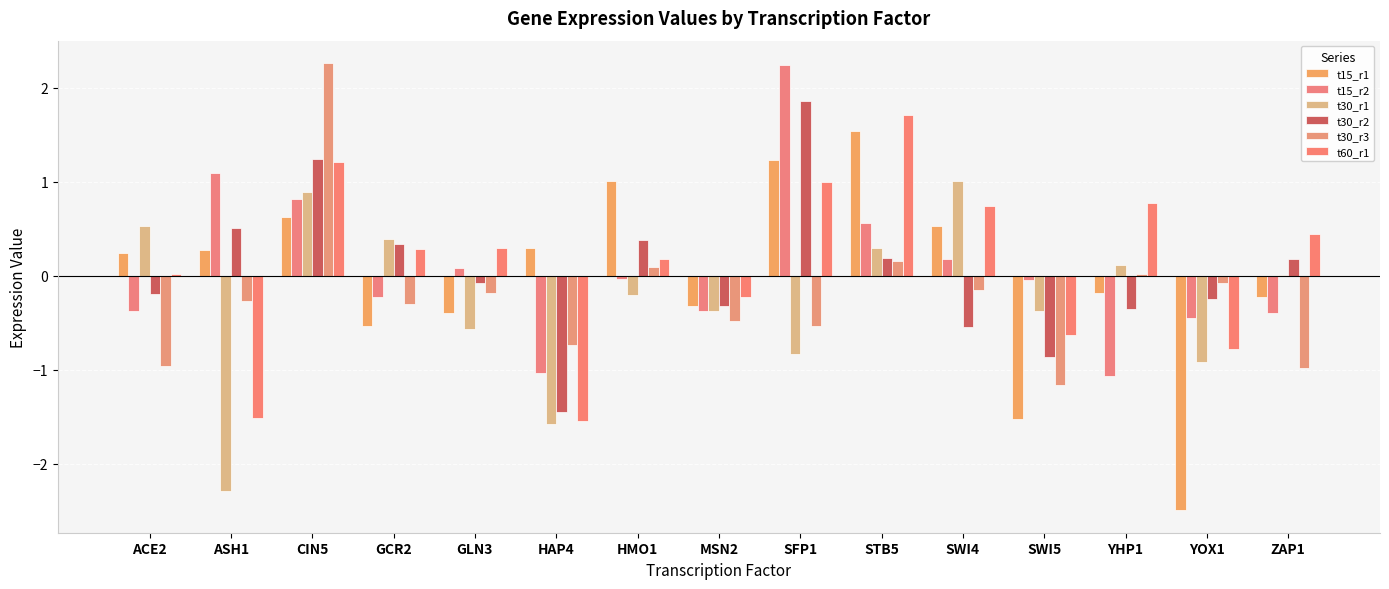

How many series are shown in this chart?

6